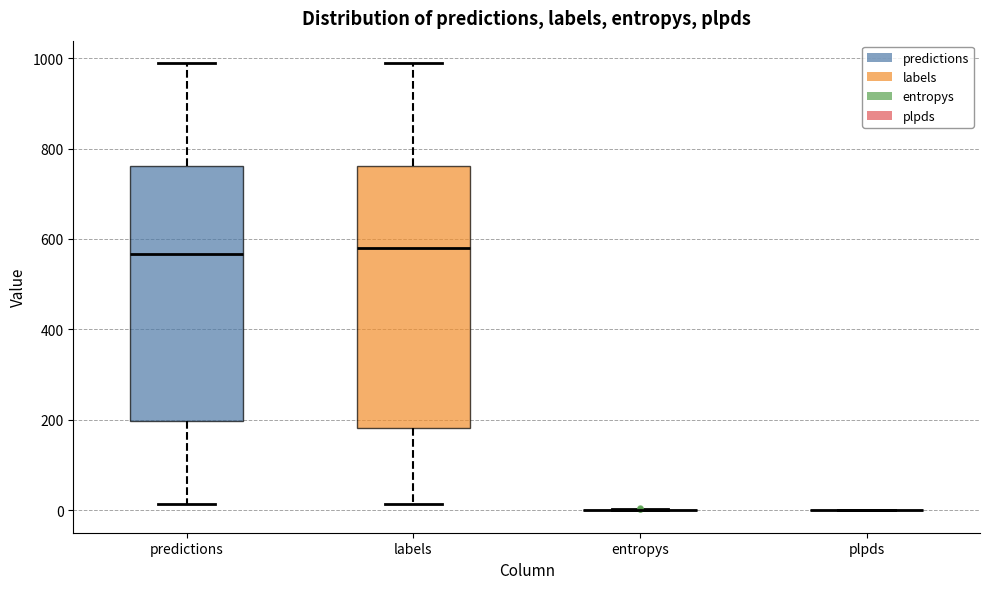

Reading left to right, read every box against the y-axis: the position of its median line, the range the box covers, and the ends of its whiskers. The values are not printed on the chart, so give them approximately, as read against the axis.

predictions: median 560, box 200 to 760, whiskers 20 to 980
labels: median 580, box 180 to 760, whiskers 20 to 980
entropys: box collapsed to a line at 0, whiskers 0 to 0
plpds: box collapsed to a line at 0, whiskers 0 to 0